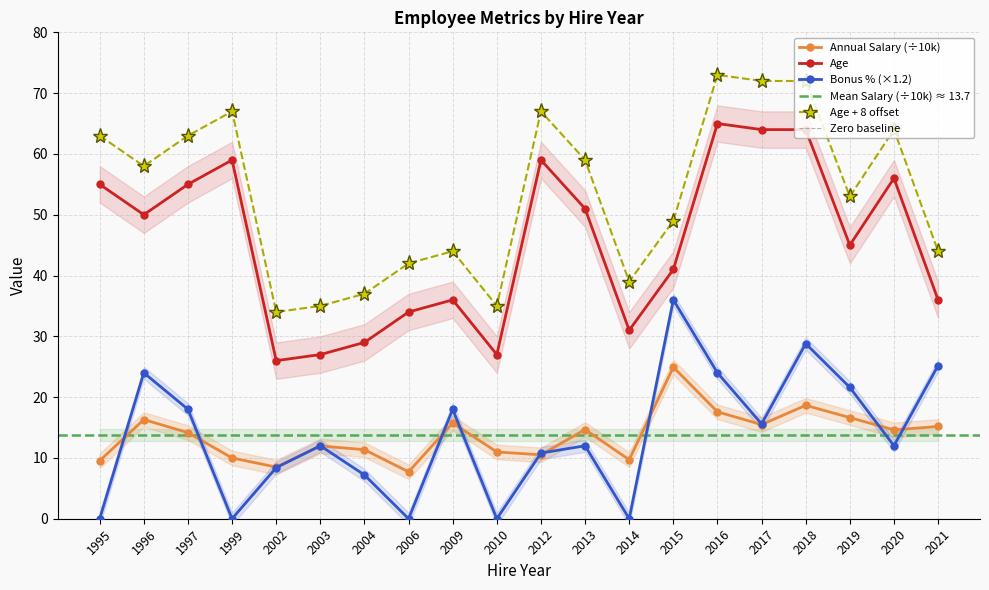

At which label is Avg Age closest to 45?

2019